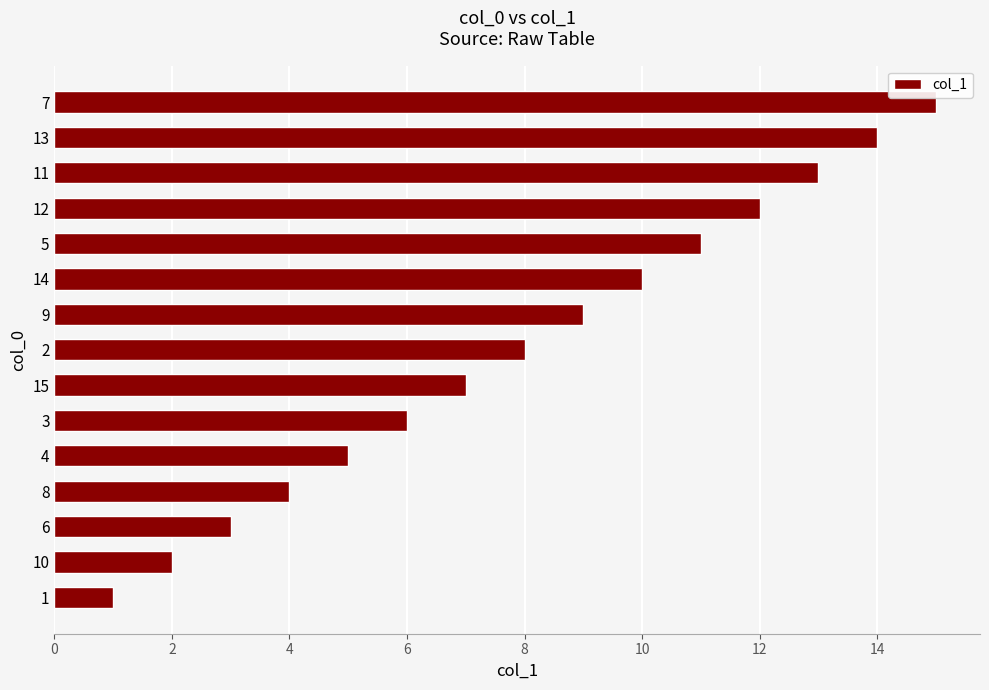

What is the greatest value displayed?

15